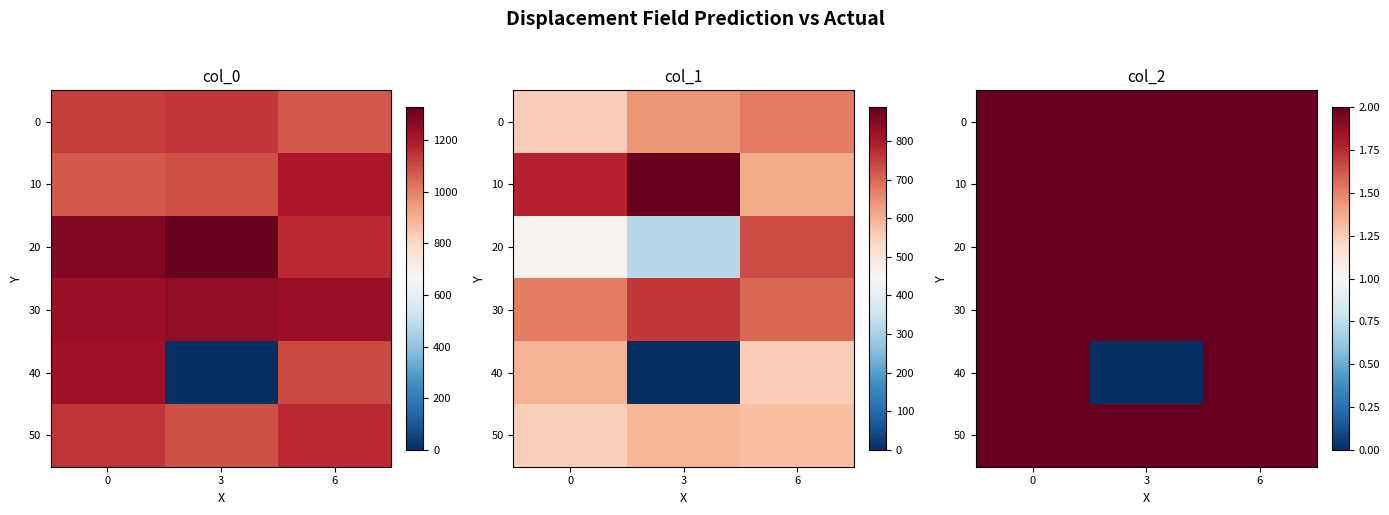

How many categories are shown in the chart?

3